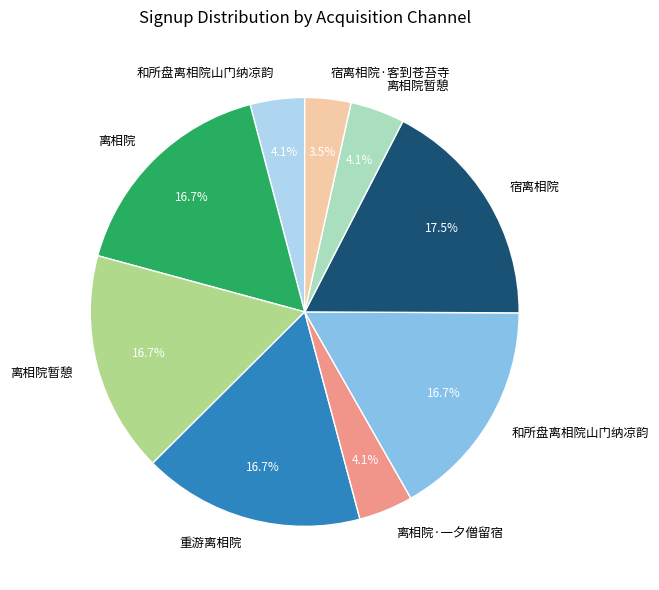

How many segments does this pie chart have?

9